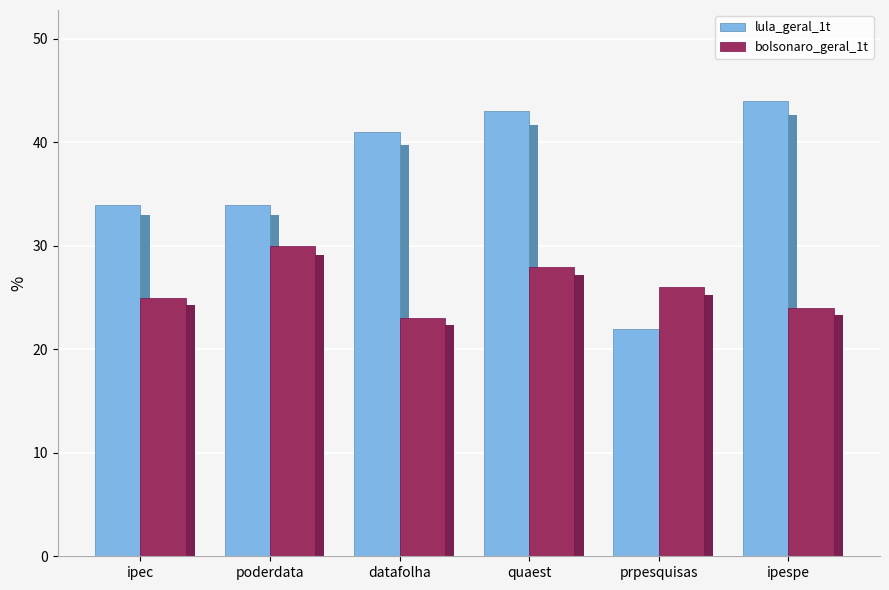

Which category has the lowest value in the bolsonaro_geral_1t series?

datafolha